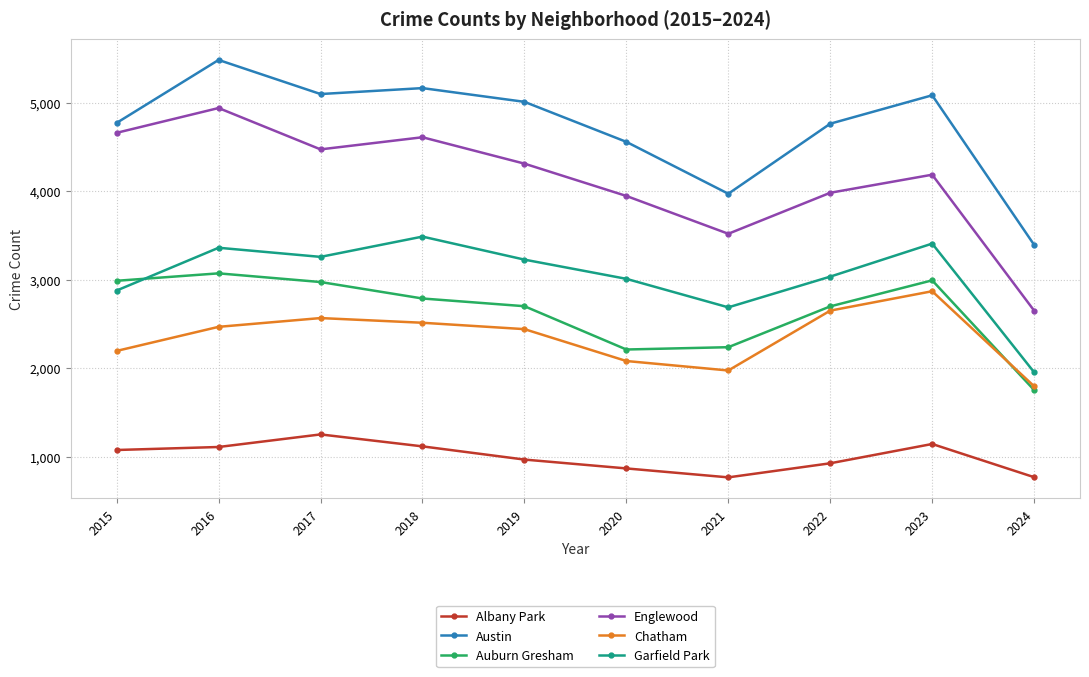

Between 2019 and 2022, which series saw the biggest shift?

Englewood